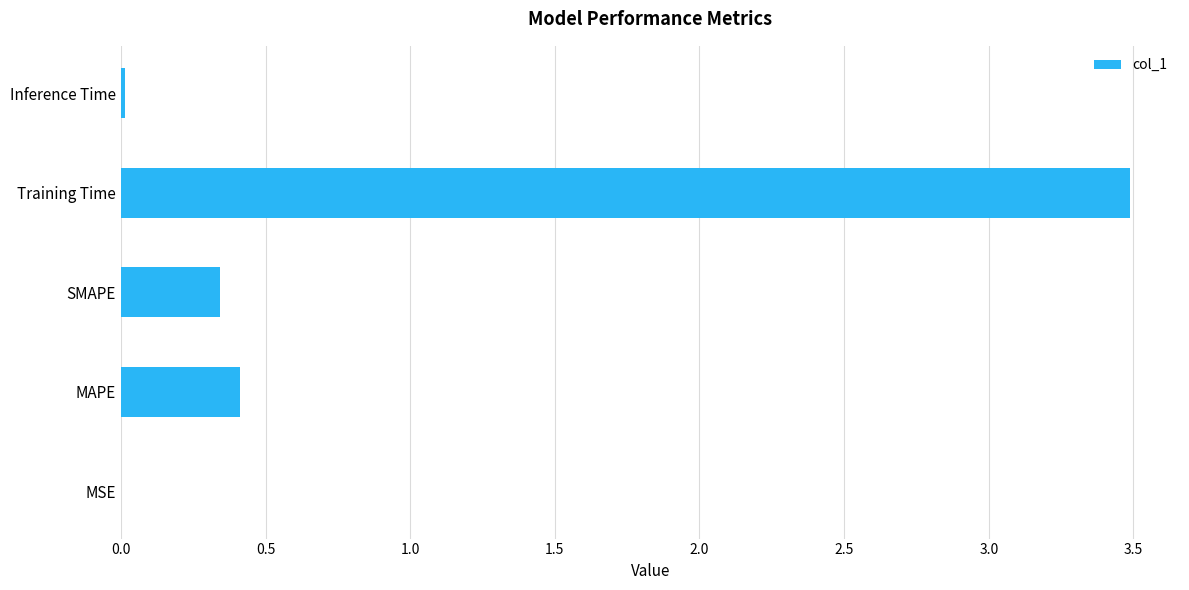

Which has a higher value, Training Time or MSE?

Training Time